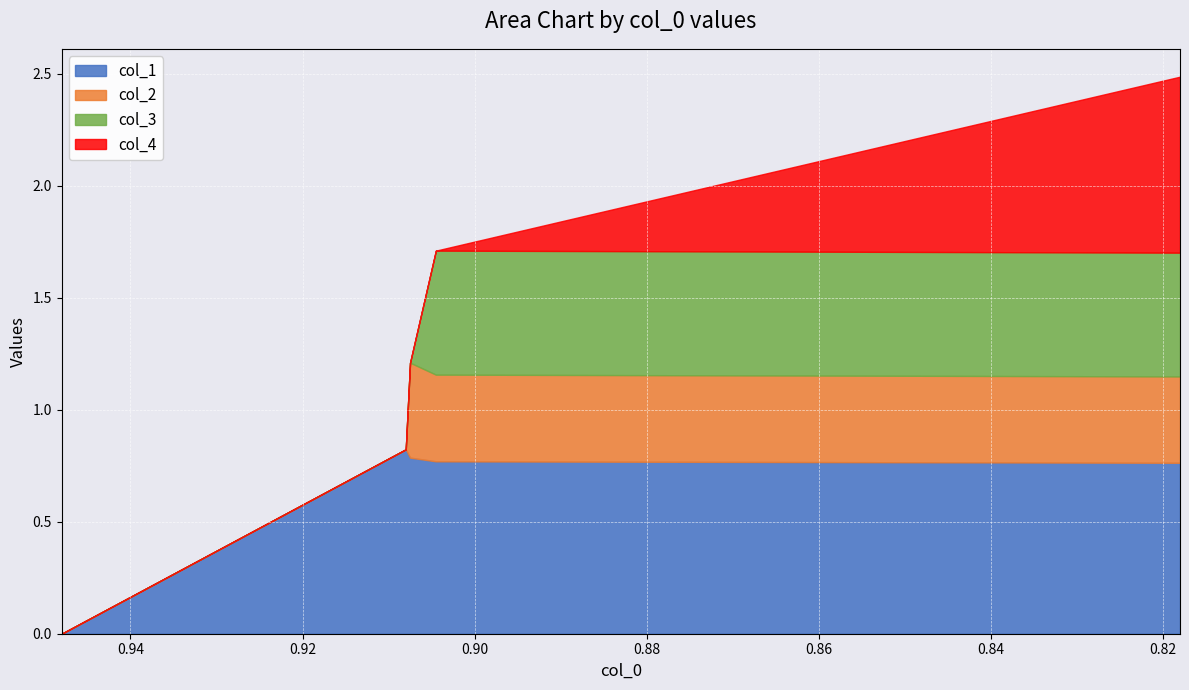

What value does the col_3 series have at Row 4?

0.6